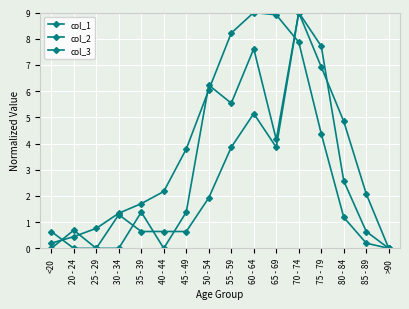

Reading left to right, what are all the values shown in this chart?

col_1: 0.0	0.7	0.0	0.0	1.4	0.0	1.4	6.2	5.5	7.6	4.2	9.0	6.9	4.8	2.1	0.0
col_2: 0.6	0.0	0.0	1.3	0.6	0.6	0.6	1.9	3.9	5.1	3.9	9.0	7.7	2.6	0.6	0.0
col_3: 0.2	0.4	0.8	1.3	1.7	2.2	3.8	6.0	8.2	9.0	8.9	7.9	4.4	1.2	0.2	0.0